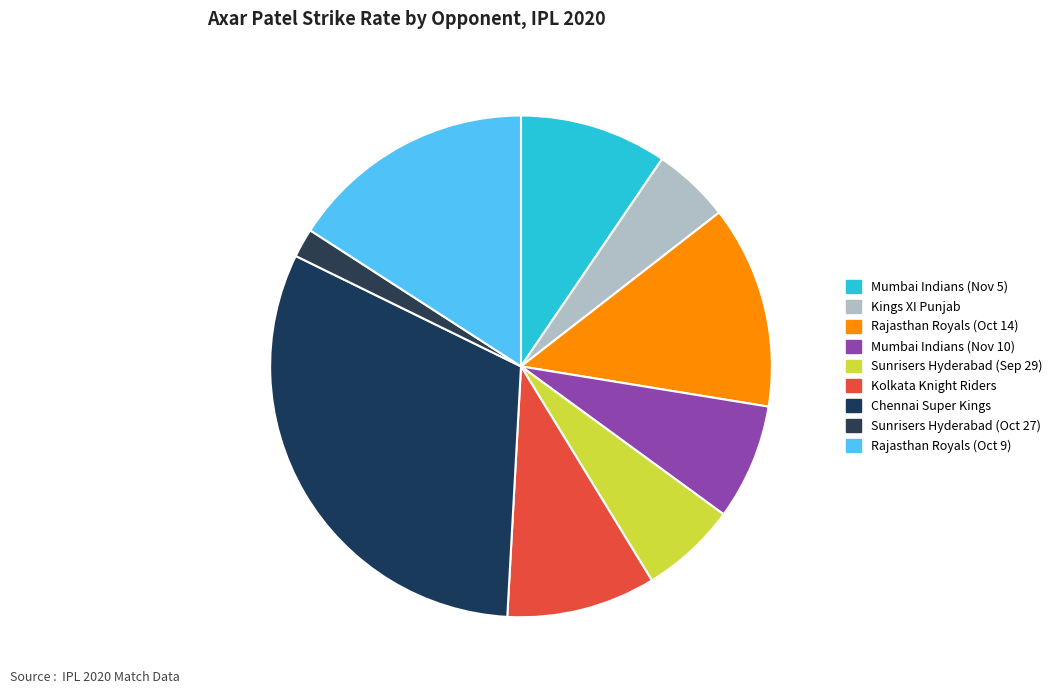

Rank the categories by value from highest to lowest.

Chennai Super Kings, Rajasthan Royals (Oct 9), Rajasthan Royals (Oct 14), Kolkata Knight Riders, Mumbai Indians (Nov 5), Mumbai Indians (Nov 10), Sunrisers Hyderabad (Sep 29), Kings XI Punjab, Sunrisers Hyderabad (Oct 27)